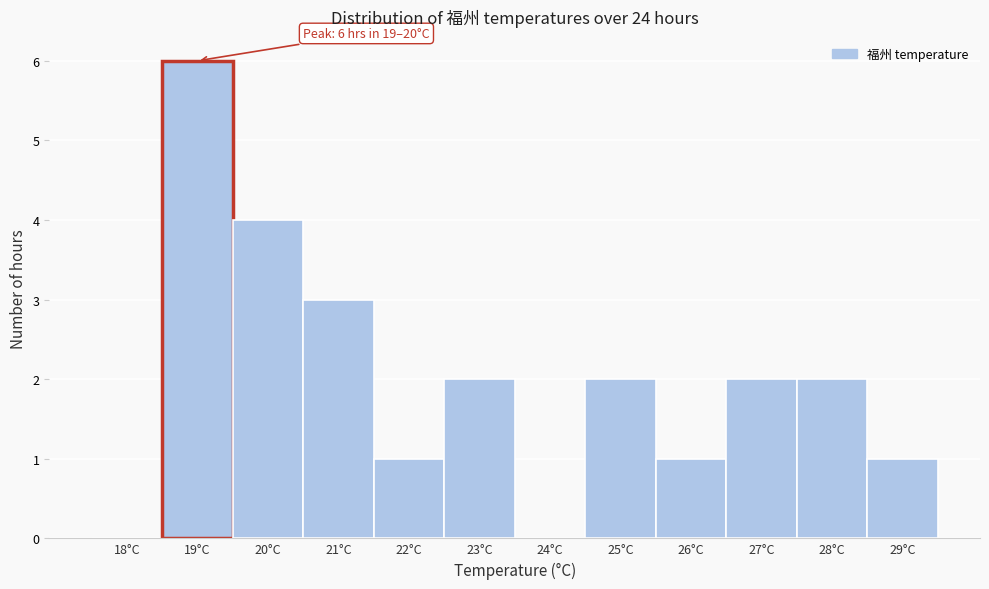

Reading left to right, what are all the values shown in this chart?

18°C=0	19°C=6	20°C=4	21°C=3	22°C=1	23°C=2	24°C=0	25°C=2	26°C=1	27°C=2	28°C=2	29°C=1